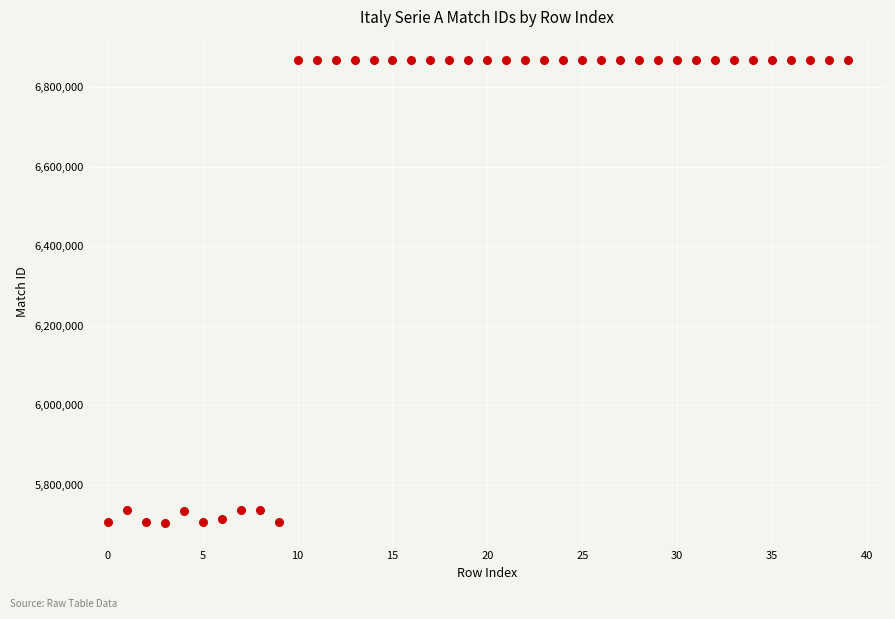

What is the range of Y values (max minus min)?

1165905